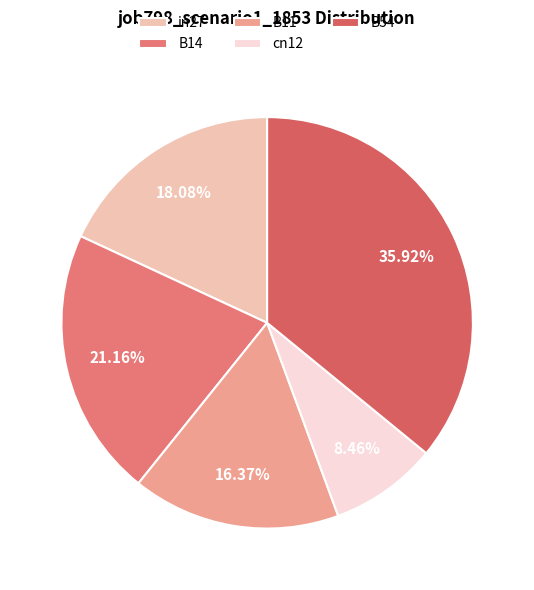

How many slices are in this pie chart?

5